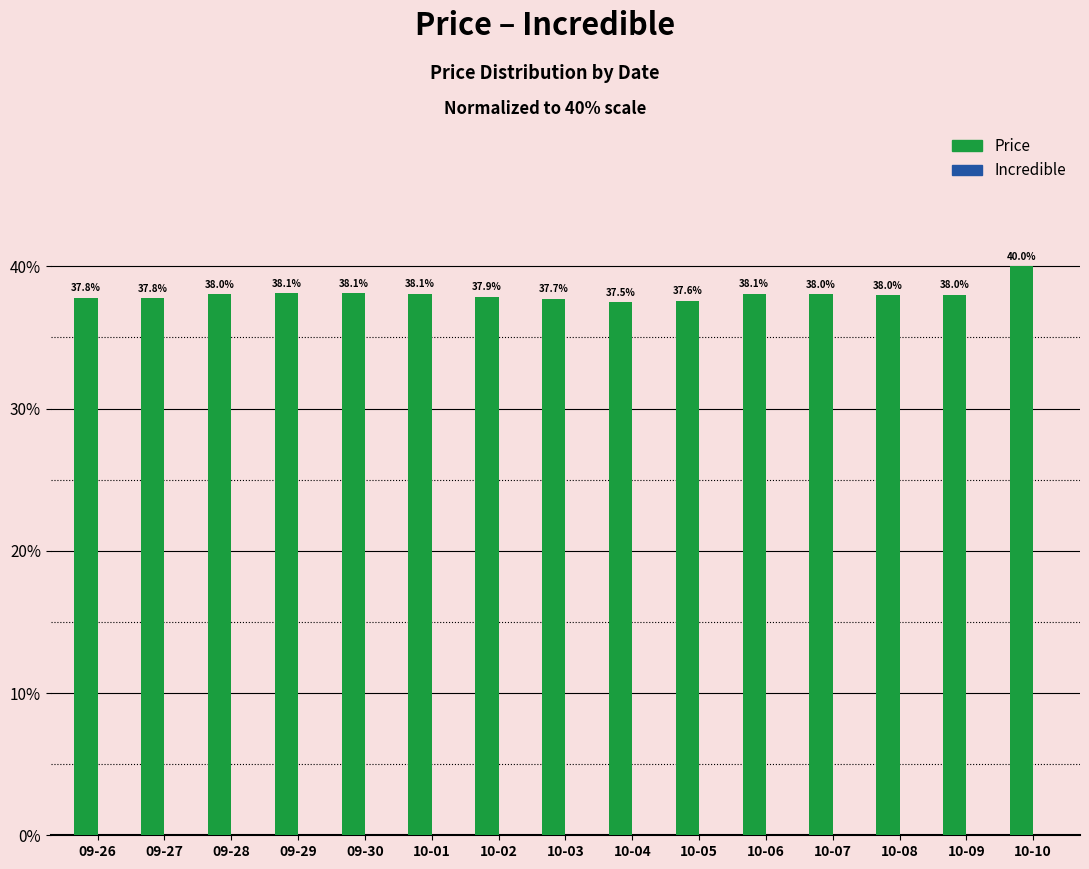

What is the minimum value shown in the chart?

37.5